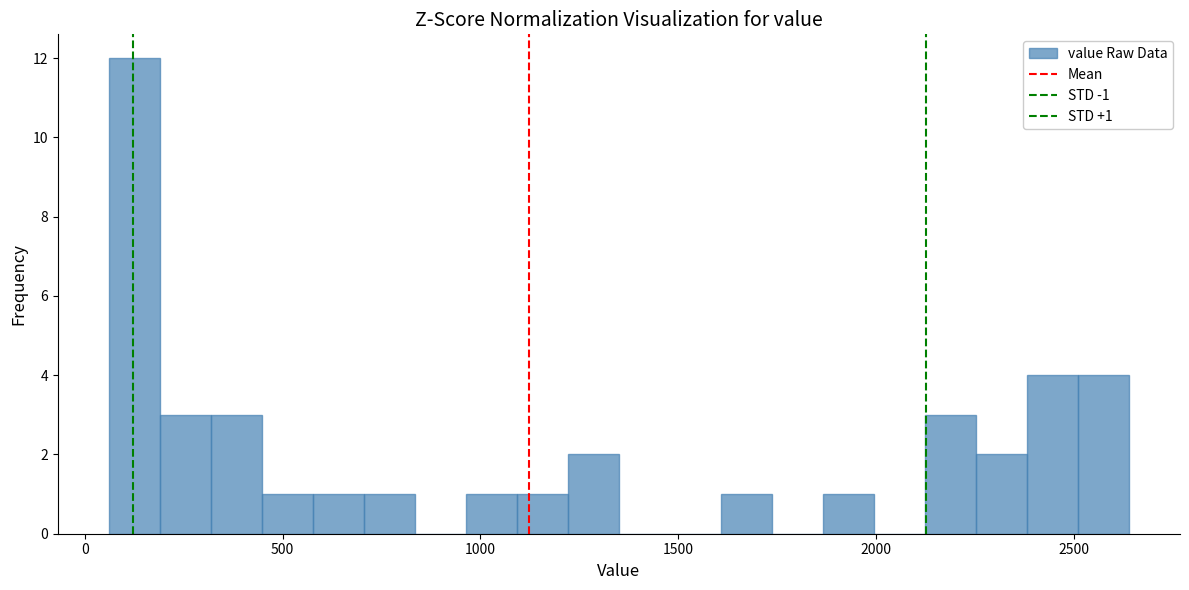

Read against the x-axis, roughly where is the centre of the tallest bar?

150